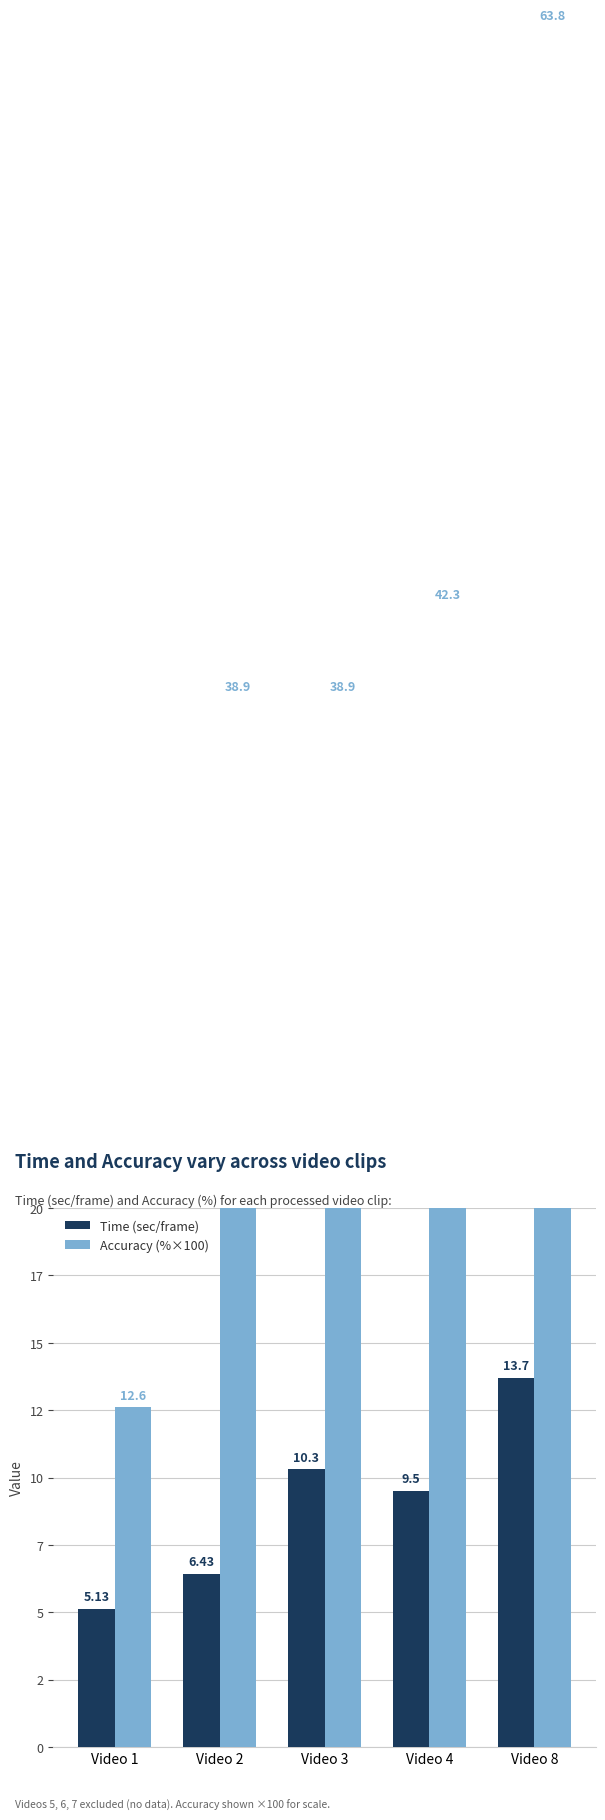

At which label is Accuracy (%×100) closest to 38?

Video 2